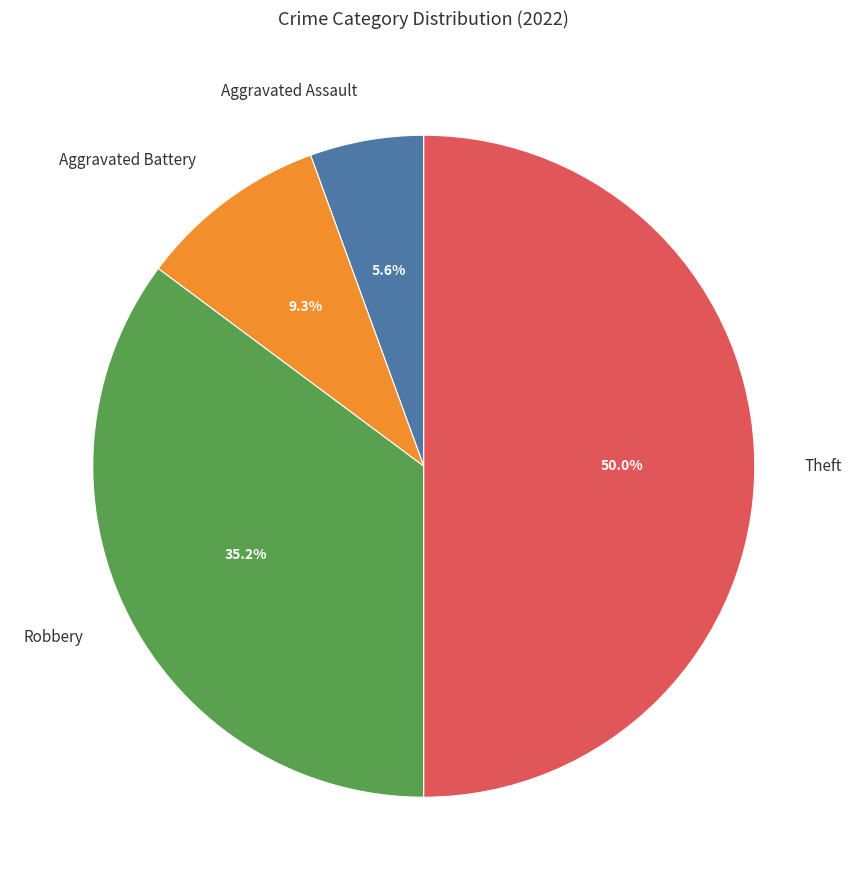

How many slices are in this pie chart?

4